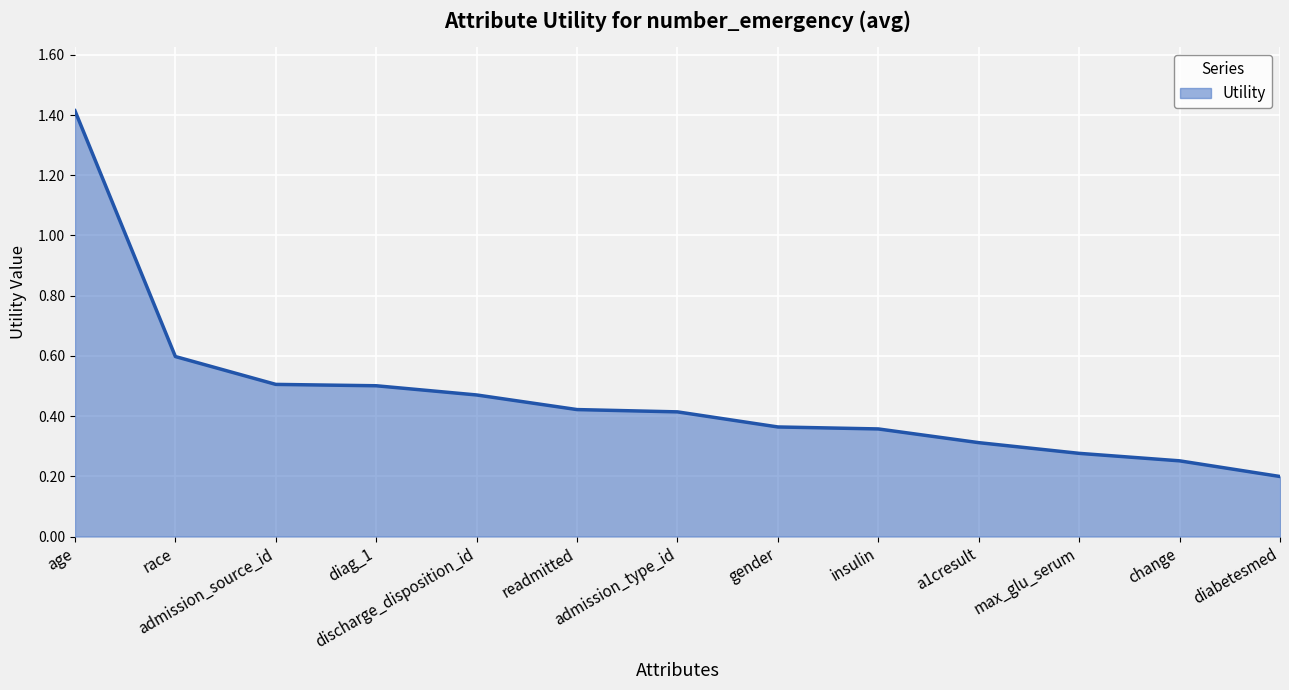

What position from the right is age?

13